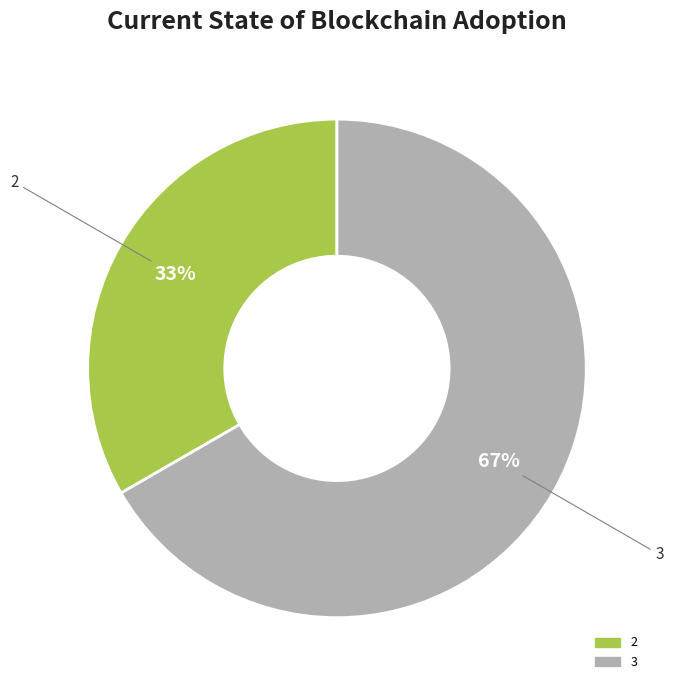

To the nearest percent, what is the average slice percentage?

50%